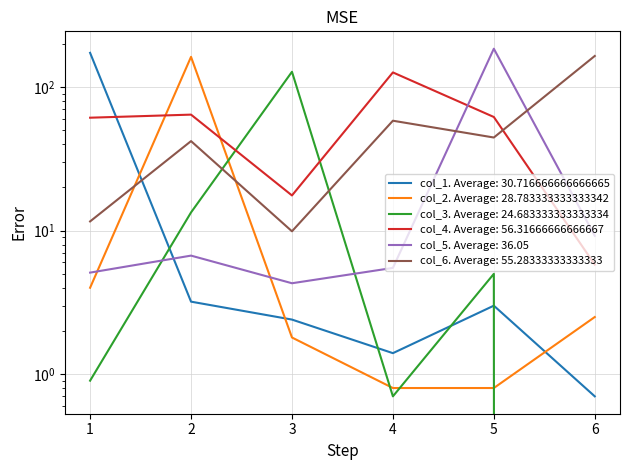

Which category has the highest value across all series?

5